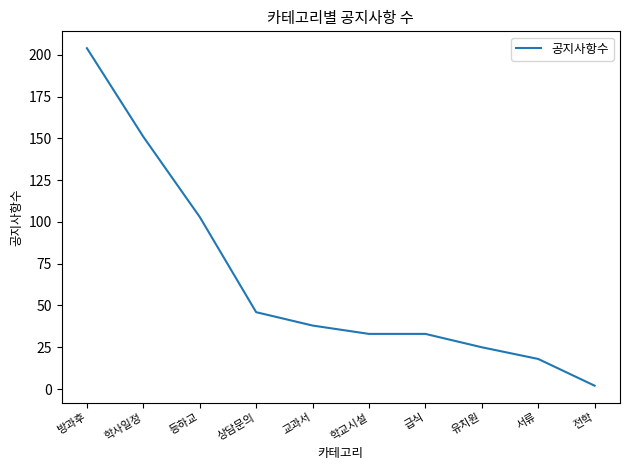

What position from the right is 방과후?

10